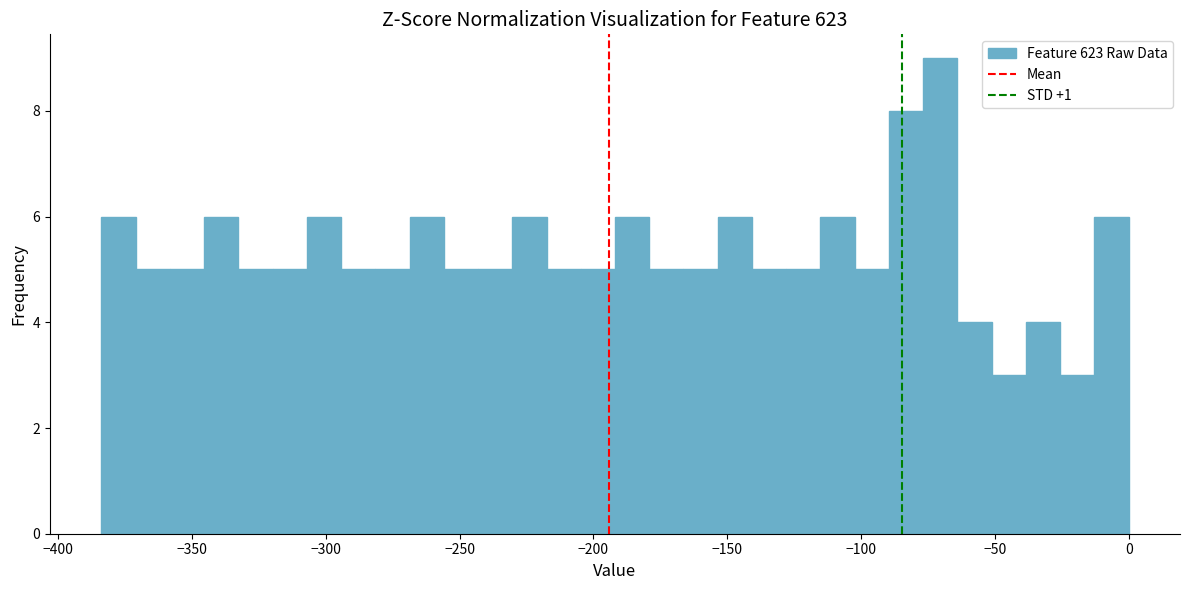

Around what value on the x-axis is the tallest bar? Give the approximate position of its centre, as read against the axis.

-70